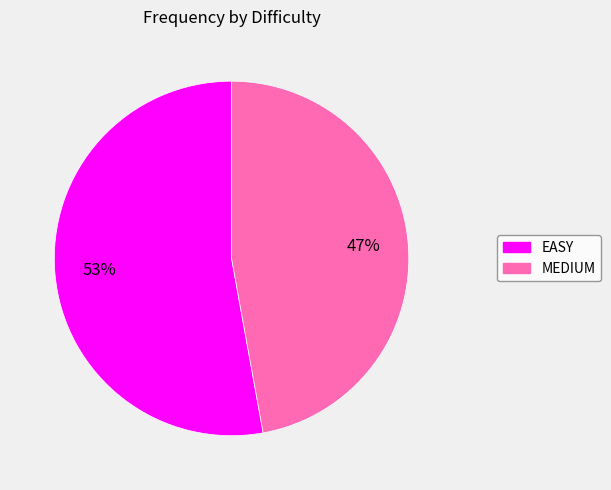

To the nearest percent, what is the average slice percentage?

50%